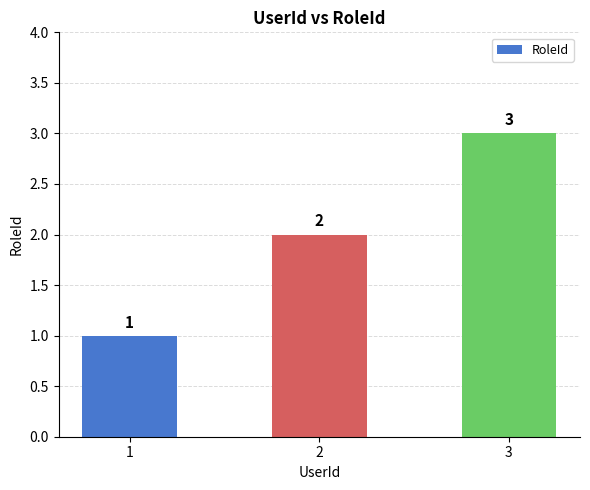

True or false: the data shows 0 at 1.

False